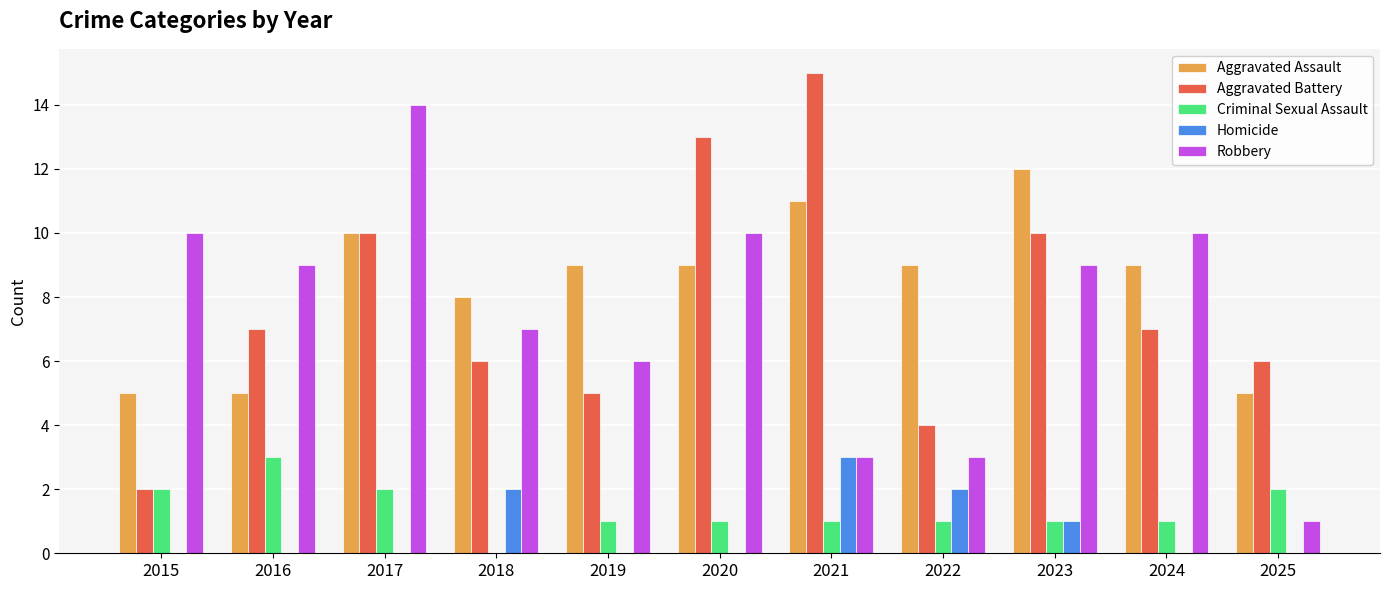

At which category is the sum across all series the highest?

2017